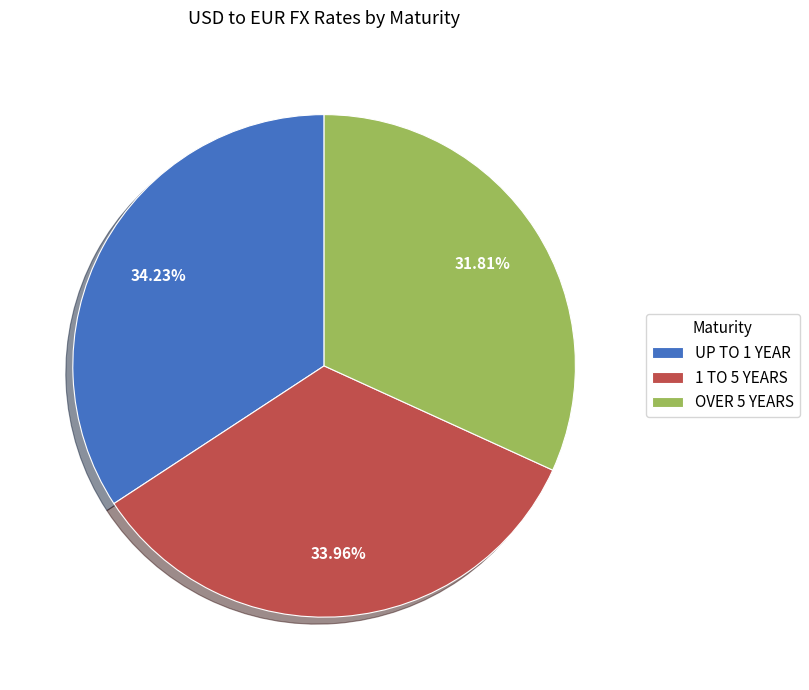

Is there any slice that represents more than half of the pie?

No